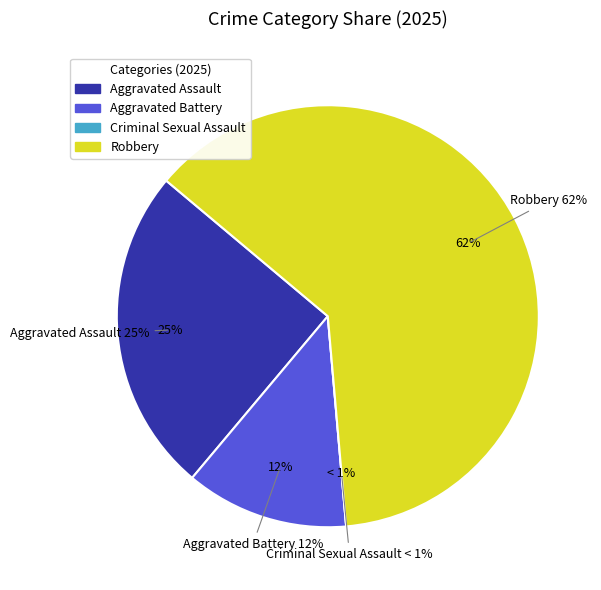

Rank the categories by value from lowest to highest.

Criminal Sexual Assault, Aggravated Battery, Aggravated Assault, Robbery